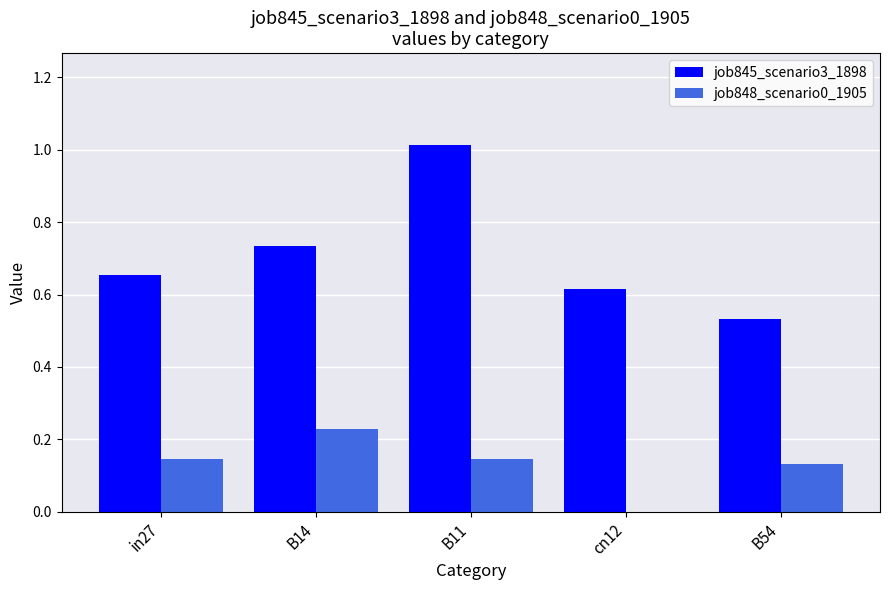

Is the value of job848_scenario0_1905 at B54 greater than the value of job845_scenario3_1898 at B14?

No